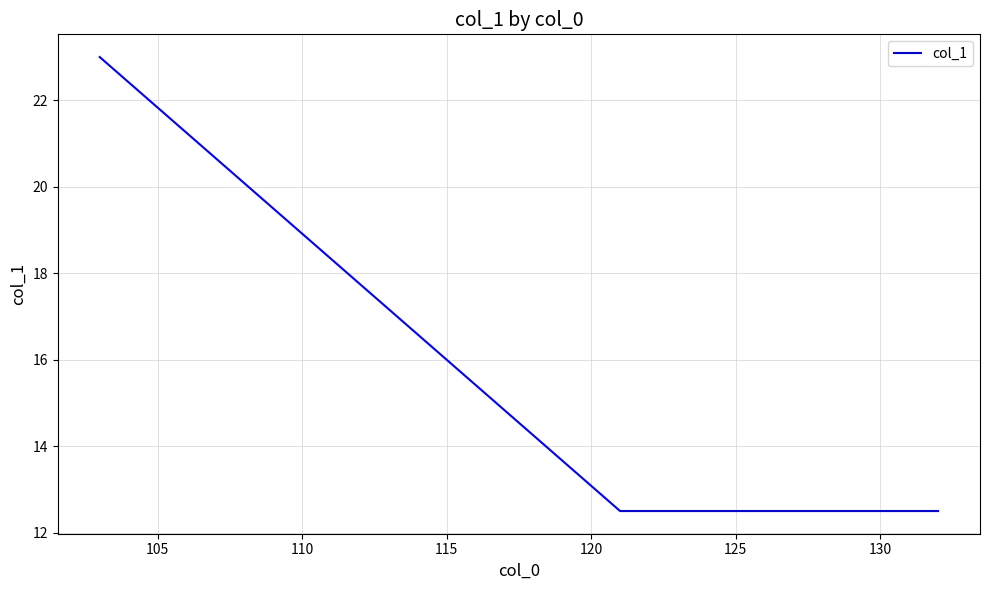

What is the difference between the maximum and minimum values?

10.5